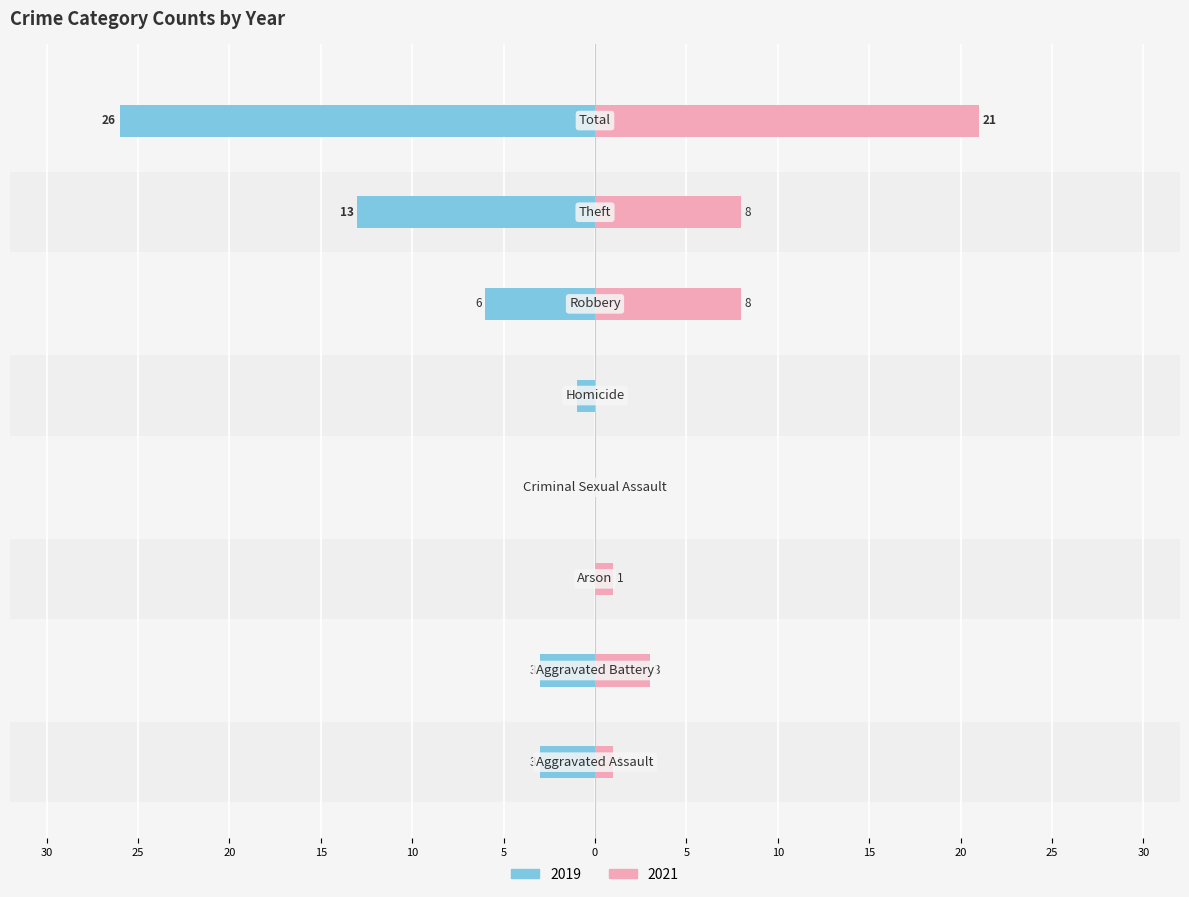

Reading right to left, extract all data points from this chart.

2019: Total=-26	Theft=-13	Robbery=-6	Homicide=-1	Criminal Sexual Assault=0	Arson=0	Aggravated Battery=-3	Aggravated Assault=-3
2021: Total=21	Theft=8	Robbery=8	Homicide=0	Criminal Sexual Assault=0	Arson=1	Aggravated Battery=3	Aggravated Assault=1